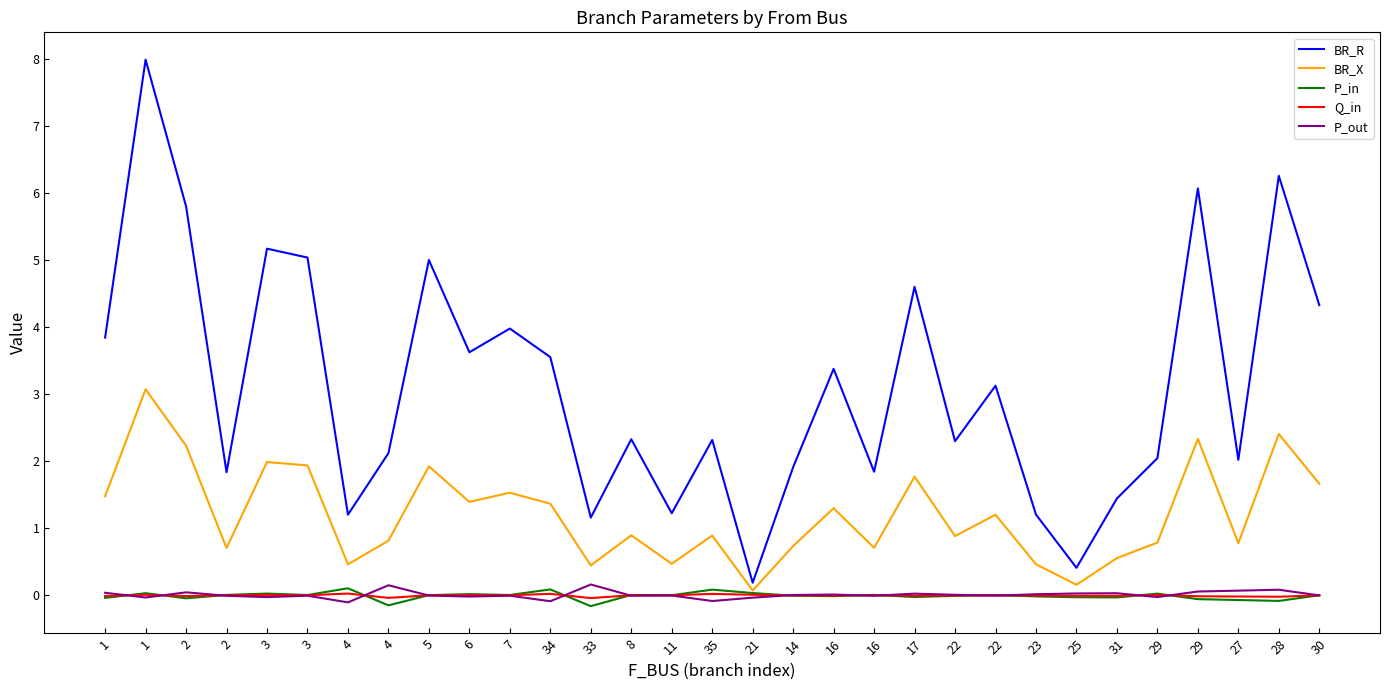

Does the chart have visible grid lines?

No